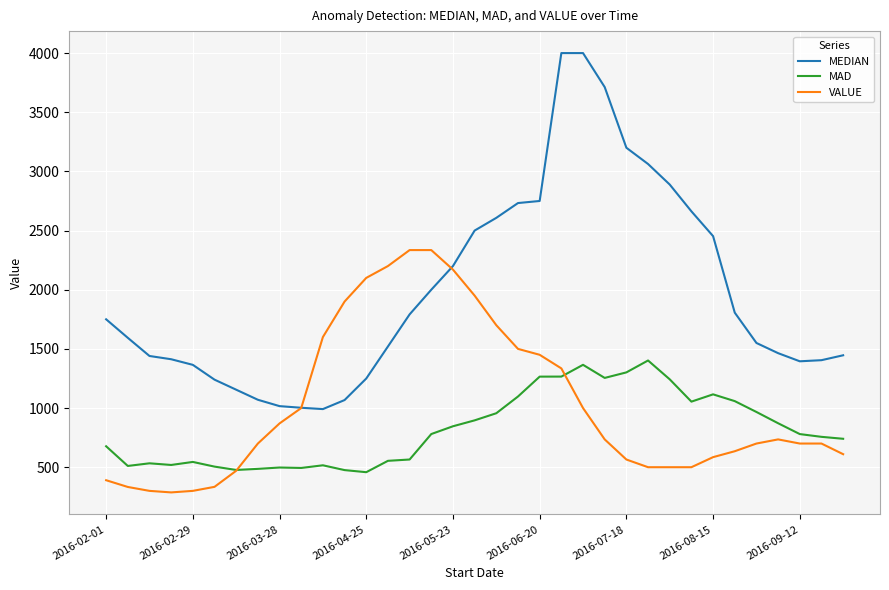

Which series has the widest spread of values?

MEDIAN